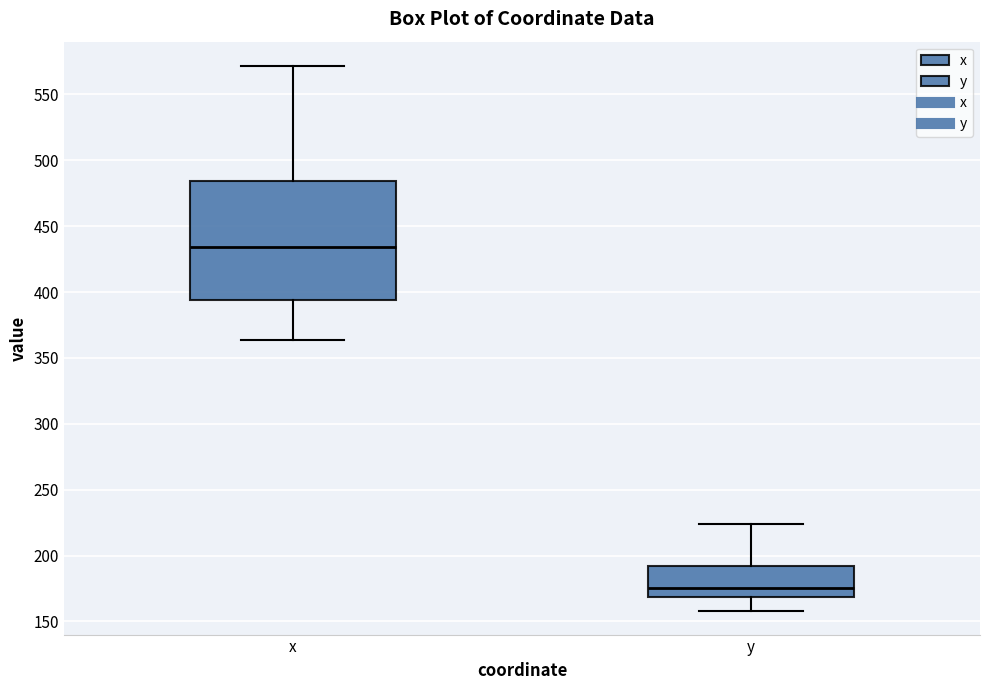

Reading left to right, transcribe this box plot: for each box, give where its median line is, the range the box spans, and where its two whiskers end, as read against the y-axis. The values are not printed on the chart, so give them approximately, as read against the axis.

x: median 435, box 395 to 485, whiskers 365 to 570
y: median 175, box 170 to 190, whiskers 160 to 225